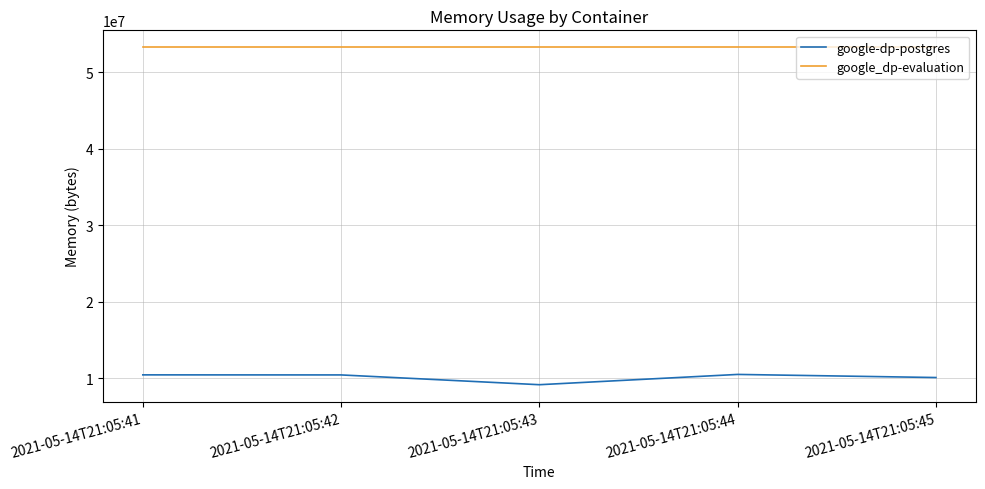

Which series changed the most between 2021-05-14T21:05:41 and 2021-05-14T21:05:43?

google-dp-postgres